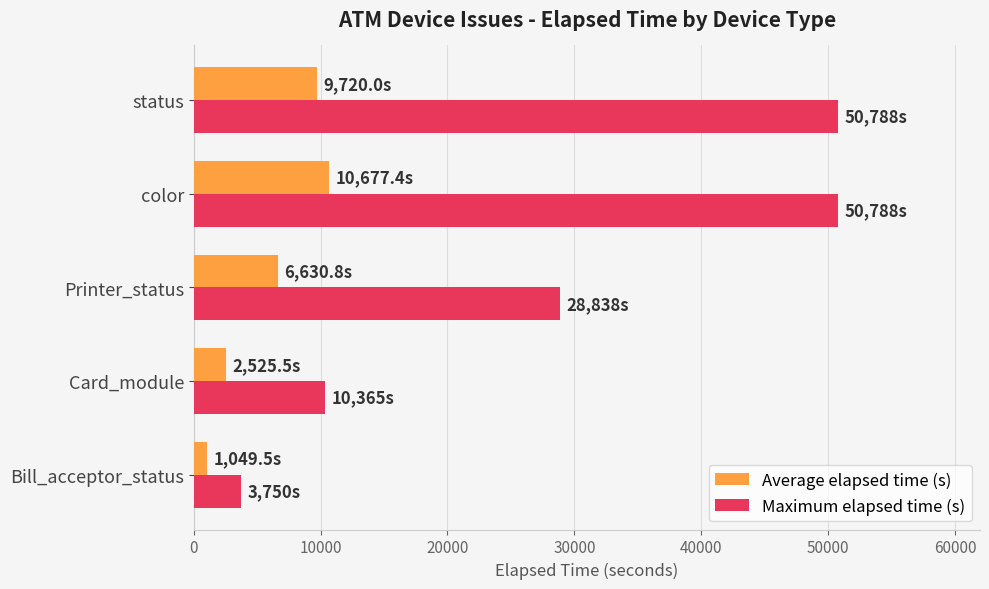

Where is Maximum elapsed time (s) nearest to the value 27269?

Printer_status